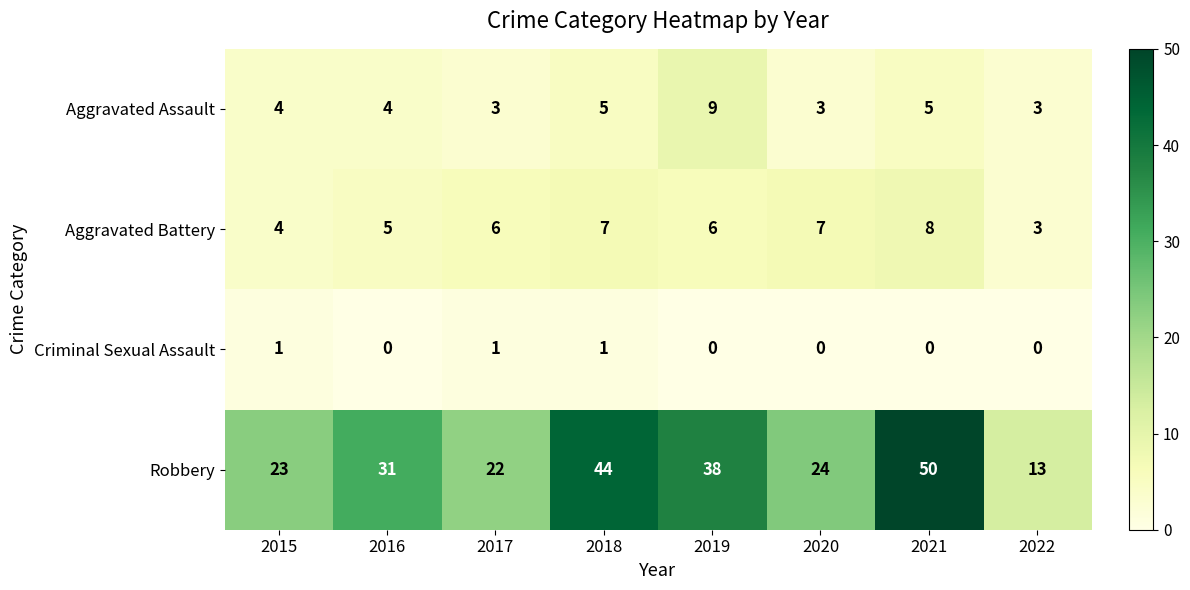

Which series has the largest range (max minus min)?

Robbery